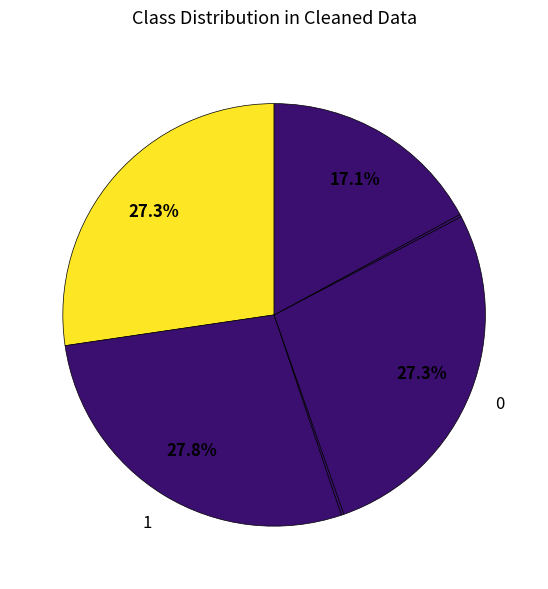

How many segments does this pie chart have?

6